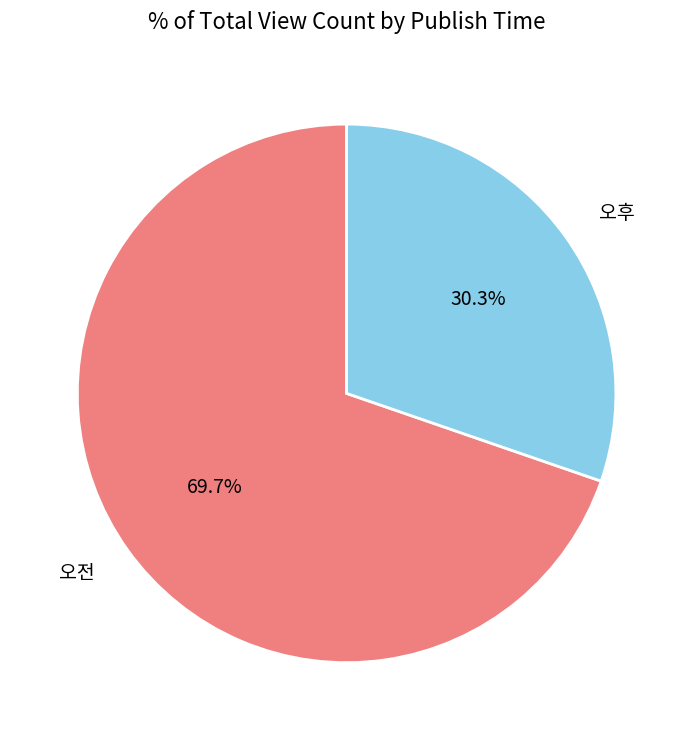

Do 오후 and 오전 together represent more than half of the pie?

Yes